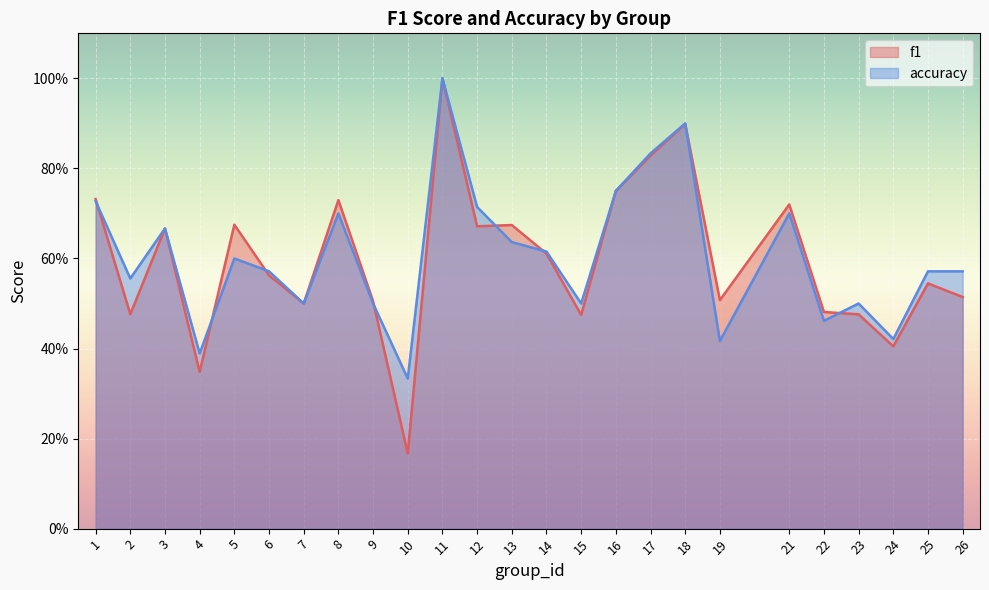

What is the sum of all accuracy values?

15.1